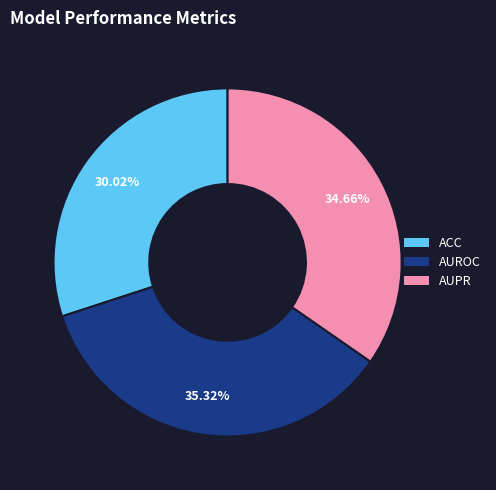

Does AUPR account for over 50% of the chart?

No